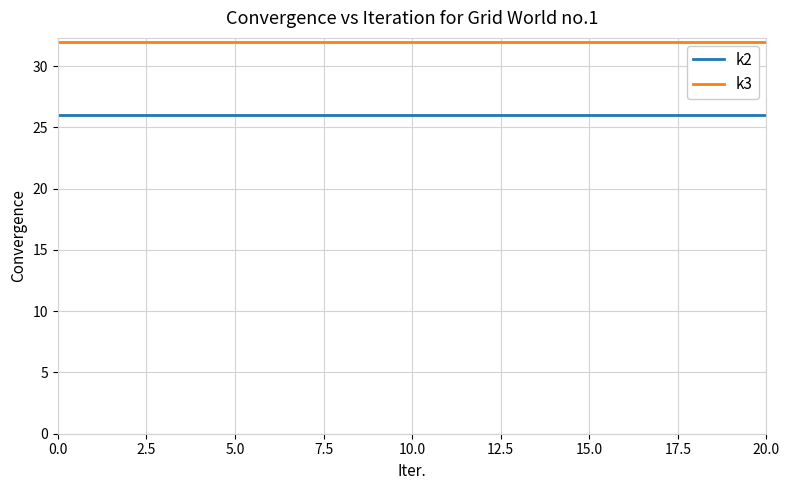

List the series in order of their peak value, highest first.

k3, k2